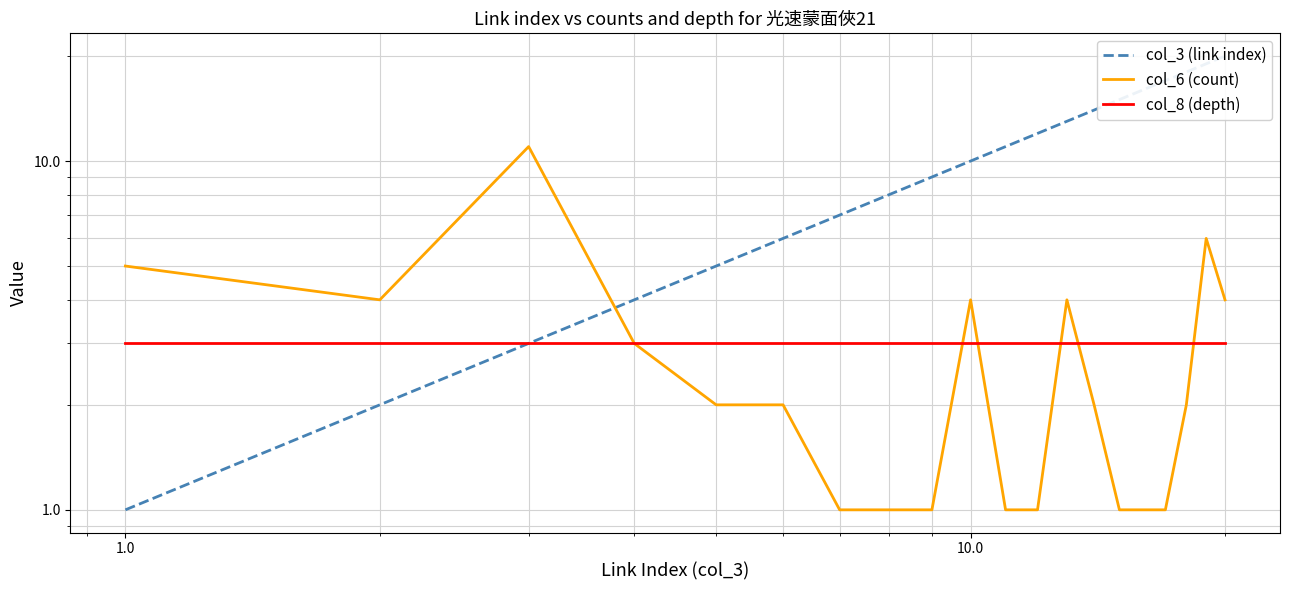

What are all the series names shown in the legend?

col_3 (link index), col_6 (count), col_8 (depth)